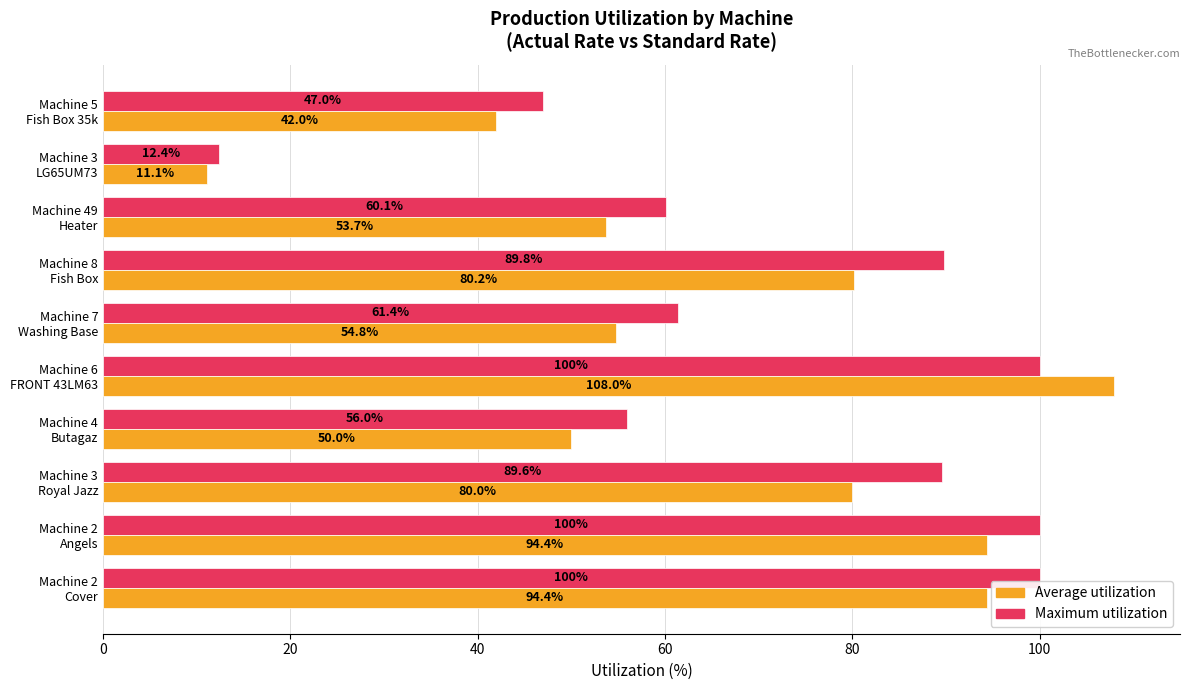

What is the difference between the second highest and second lowest values in the Maximum utilization series?

53.0